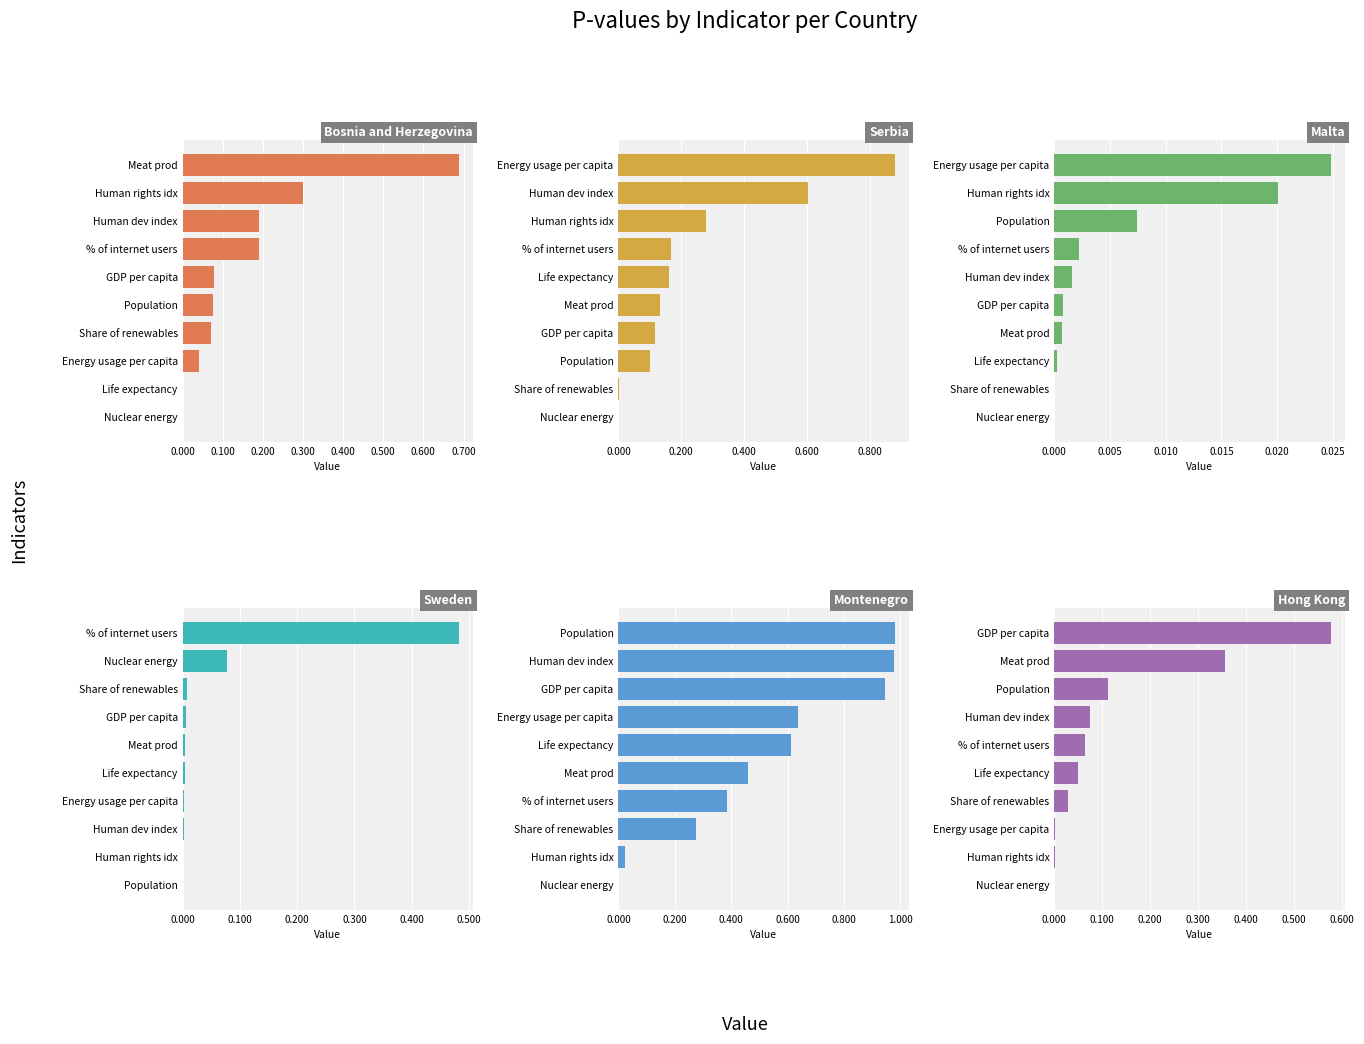

Reading left to right, transcribe all the data shown in this chart.

Bosnia and Herzegovina: 0.7	0.3	0.2	0.2	0.1	0.1	0.1	0.0	0.0	0.0
Serbia: 0.9	0.6	0.3	0.2	0.2	0.1	0.1	0.1	0.0	0.0
Malta: 0.0	0.0	0.0	0.0	0.0	0.0	0.0	0.0	0.0	0.0
Sweden: 0.5	0.1	0.0	0.0	0.0	0.0	0.0	0.0	0.0	0.0
Montenegro: 1.0	1.0	0.9	0.6	0.6	0.5	0.4	0.3	0.0	0.0
Hong Kong: 0.6	0.4	0.1	0.1	0.1	0.0	0.0	0.0	0.0	0.0